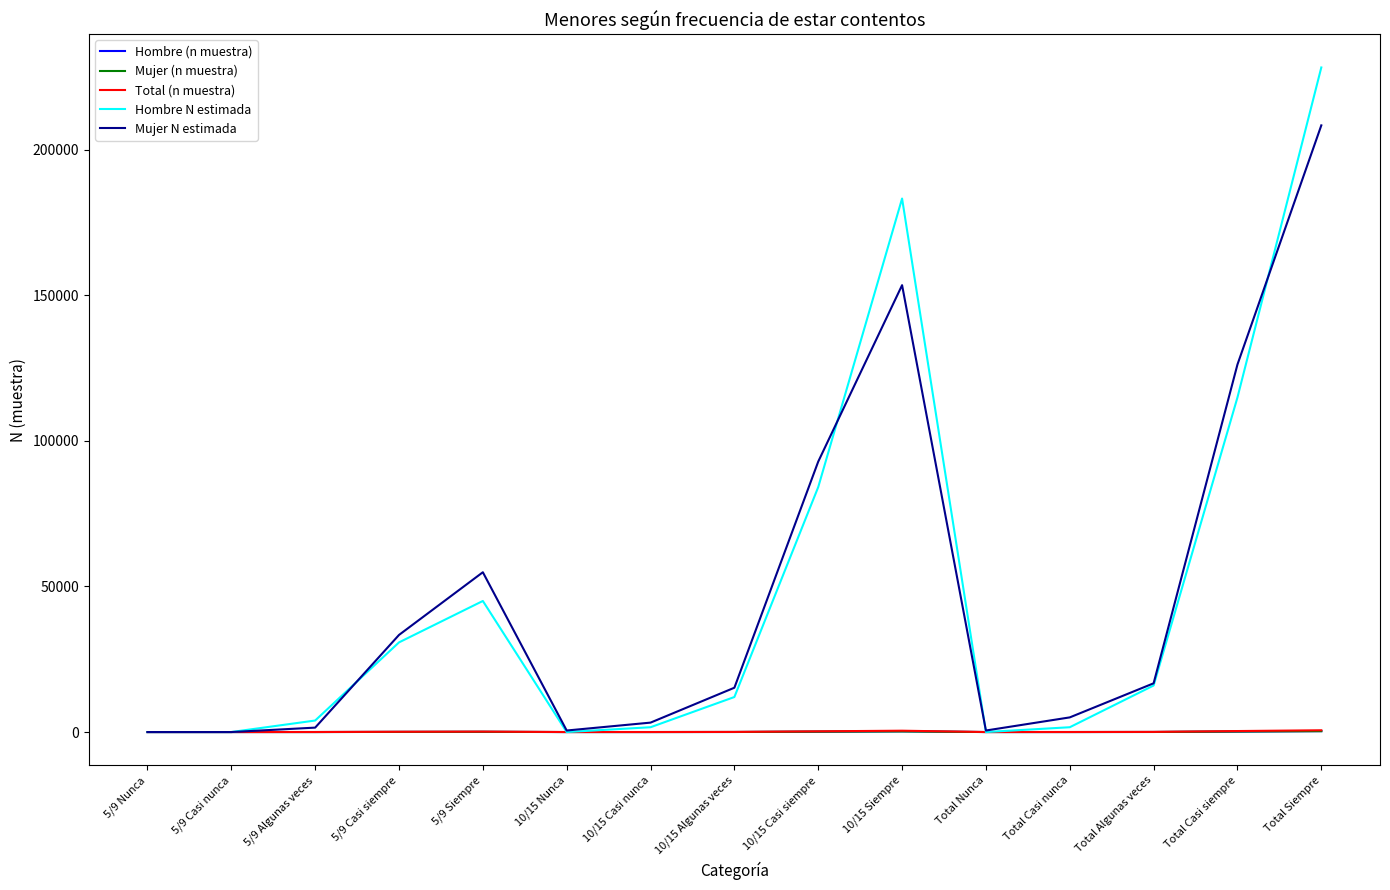

What is the greatest value displayed?

228170